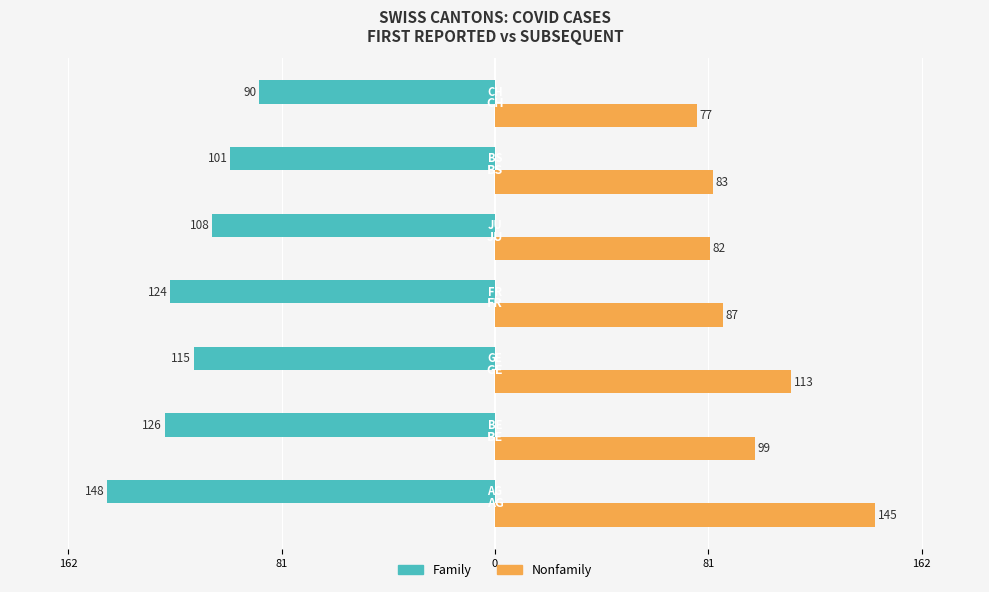

Reading left to right, transcribe all the data shown in this chart.

Family: -148	-126	-115	-124	-108	-101	-90
Nonfamily: 145	99	113	87	82	83	77